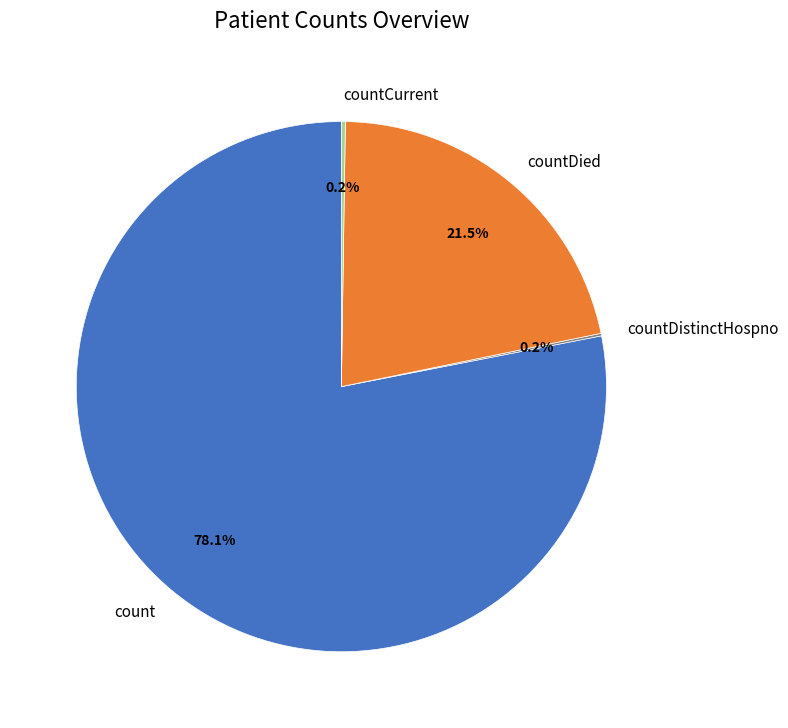

To the nearest percent, what is the difference between the largest and smallest slice percentages?

78%